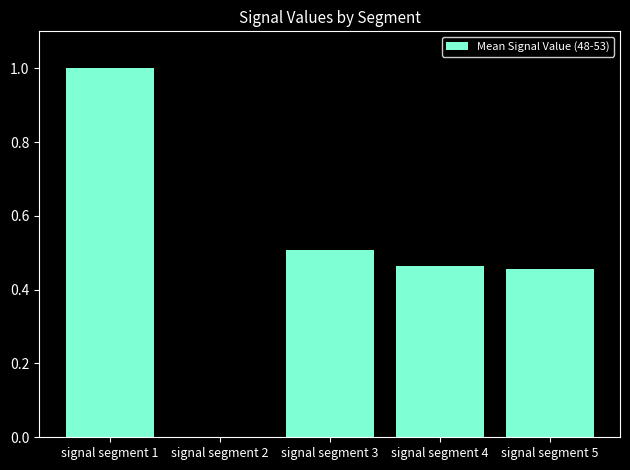

What is the sum of the values at signal segment 5 and signal segment 1?

1.5